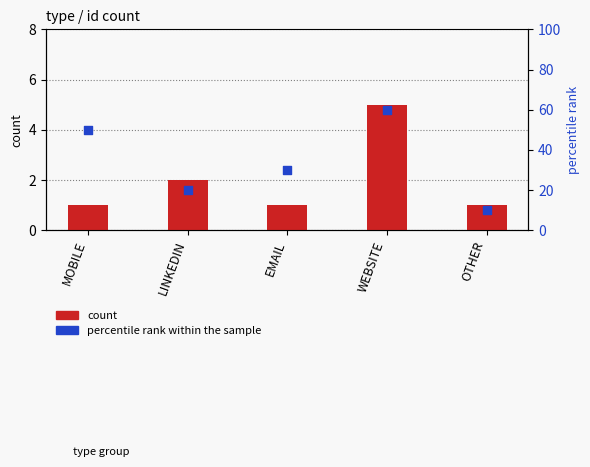

At which category is the sum across all series the highest?

WEBSITE